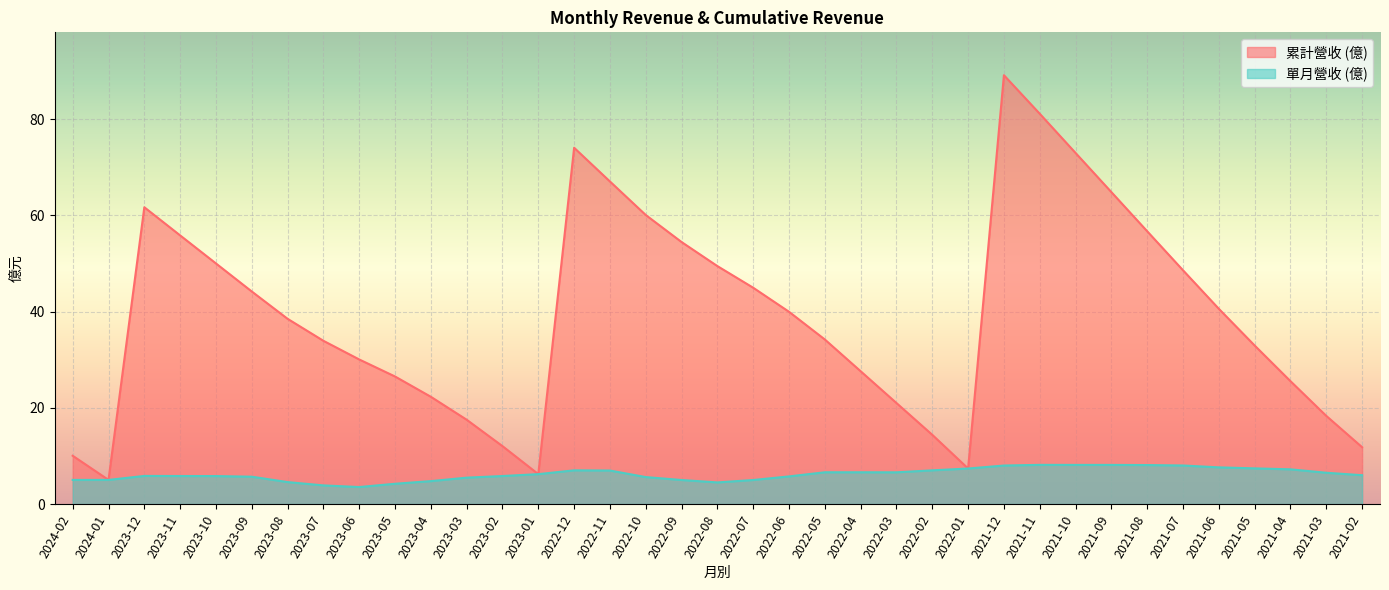

Count the number of data series in this chart.

2